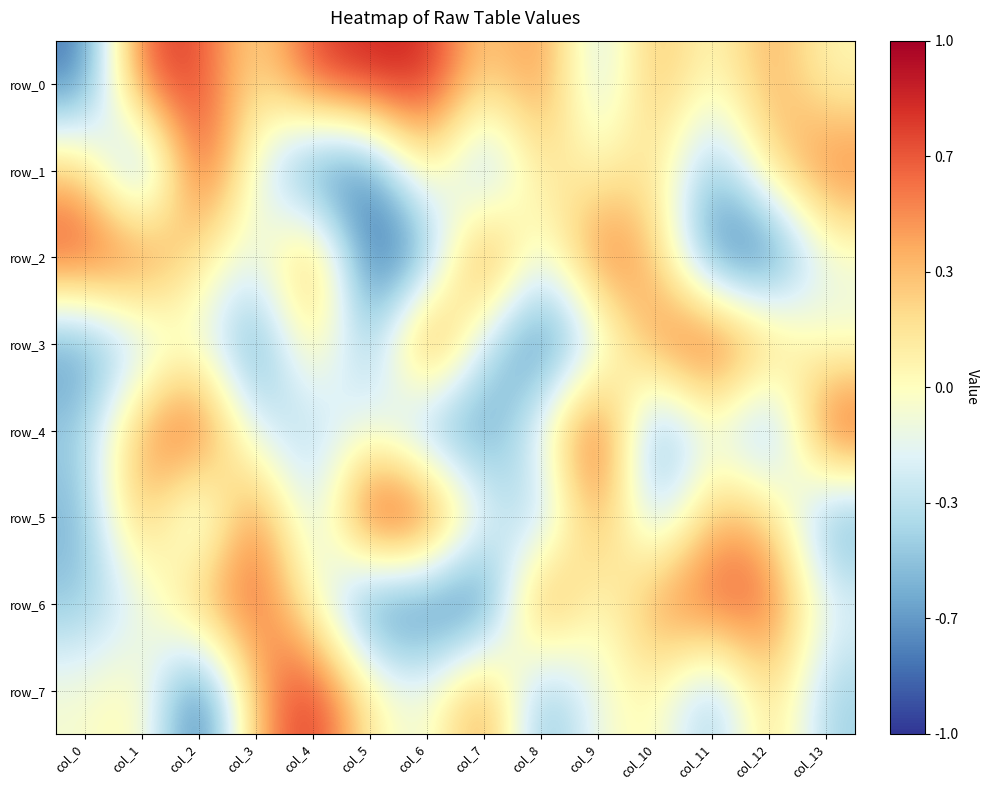

Reading left to right, list all the values displayed in this chart.

row_0: col_0=-0.8	col_1=0.7	col_2=0.8	col_3=0.1	col_4=0.7	col_5=0.9	col_6=0.9	col_7=0.2	col_8=0.6	col_9=-0.4	col_10=0.4	col_11=-0.0	col_12=0.4	col_13=0.0
row_1: col_0=0.3	col_1=-0.9	col_2=0.9	col_3=-0.2	col_4=-0.9	col_5=-0.8	col_6=0.2	col_7=-0.7	col_8=0.2	col_9=0.0	col_10=0.2	col_11=-0.6	col_12=0.2	col_13=0.6
row_2: col_0=0.8	col_1=0.7	col_2=0.1	col_3=-0.2	col_4=0.6	col_5=-0.9	col_6=-0.7	col_7=0.8	col_8=-0.2	col_9=0.7	col_10=0.3	col_11=-0.8	col_12=-1.0	col_13=-0.1
row_3: col_0=-0.7	col_1=-0.4	col_2=-0.1	col_3=-0.8	col_4=0.3	col_5=-0.6	col_6=0.9	col_7=-0.3	col_8=-0.9	col_9=-0.3	col_10=0.6	col_11=0.8	col_12=0.4	col_13=-0.1
row_4: col_0=-0.4	col_1=0.5	col_2=0.8	col_3=-0.3	col_4=-0.4	col_5=-0.1	col_6=-0.7	col_7=-0.7	col_8=-0.1	col_9=0.9	col_10=-0.8	col_11=-0.1	col_12=-0.8	col_13=0.8
row_5: col_0=-0.6	col_1=0.5	col_2=-0.5	col_3=0.7	col_4=-0.4	col_5=1.0	col_6=0.9	col_7=-0.1	col_8=-0.5	col_9=0.5	col_10=-0.5	col_11=0.4	col_12=0.3	col_13=-0.7
row_6: col_0=-0.5	col_1=-0.2	col_2=0.5	col_3=0.7	col_4=0.0	col_5=-0.9	col_6=-0.8	col_7=-1.0	col_8=0.7	col_9=-0.1	col_10=0.5	col_11=0.7	col_12=0.7	col_13=-0.1
row_7: col_0=-0.1	col_1=0.1	col_2=-1.0	col_3=0.4	col_4=0.9	col_5=0.1	col_6=-0.2	col_7=0.6	col_8=-0.6	col_9=-0.1	col_10=0.1	col_11=-0.6	col_12=0.3	col_13=-0.4